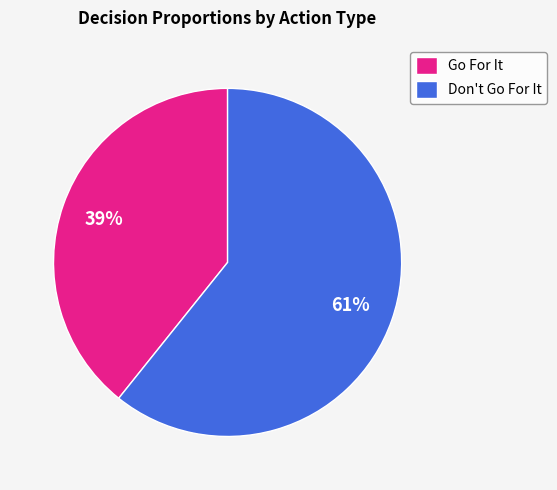

Is it true that Don't Go For It is 48% of the pie?

False